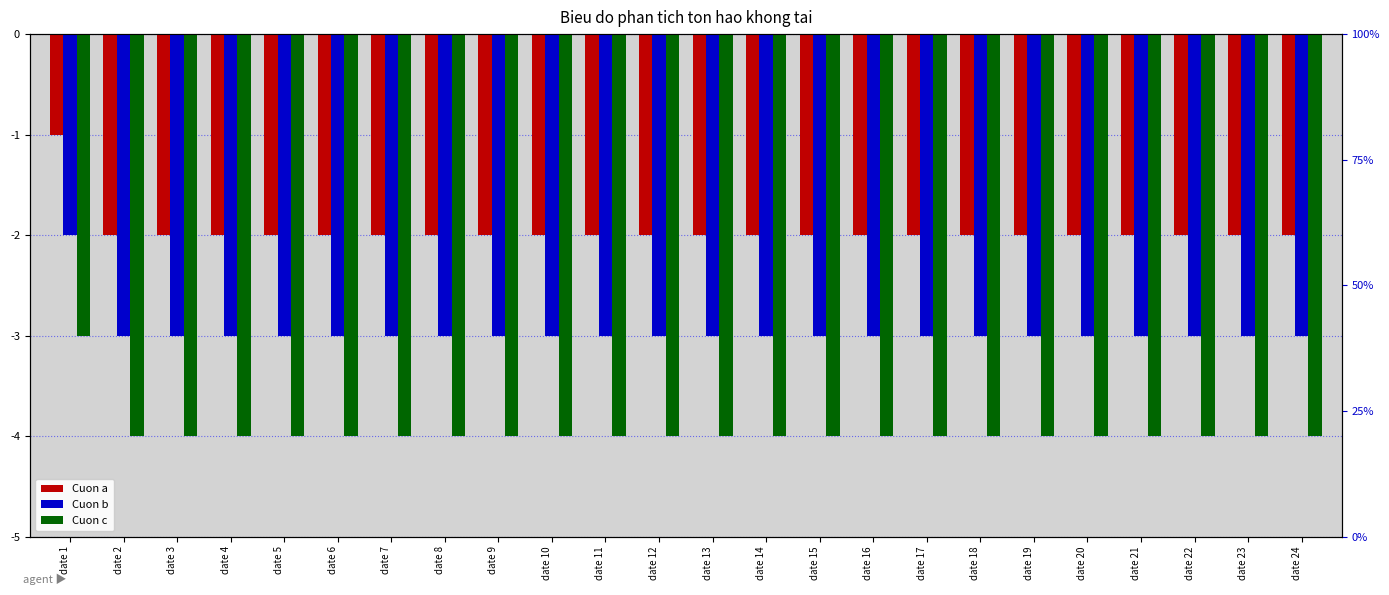

Where is Cuon b nearest to the value -2?

date 1